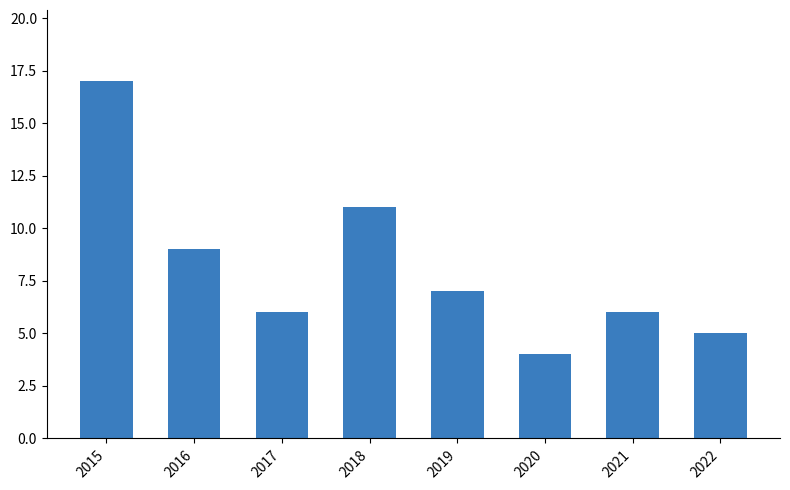

How many series are shown in this chart?

1